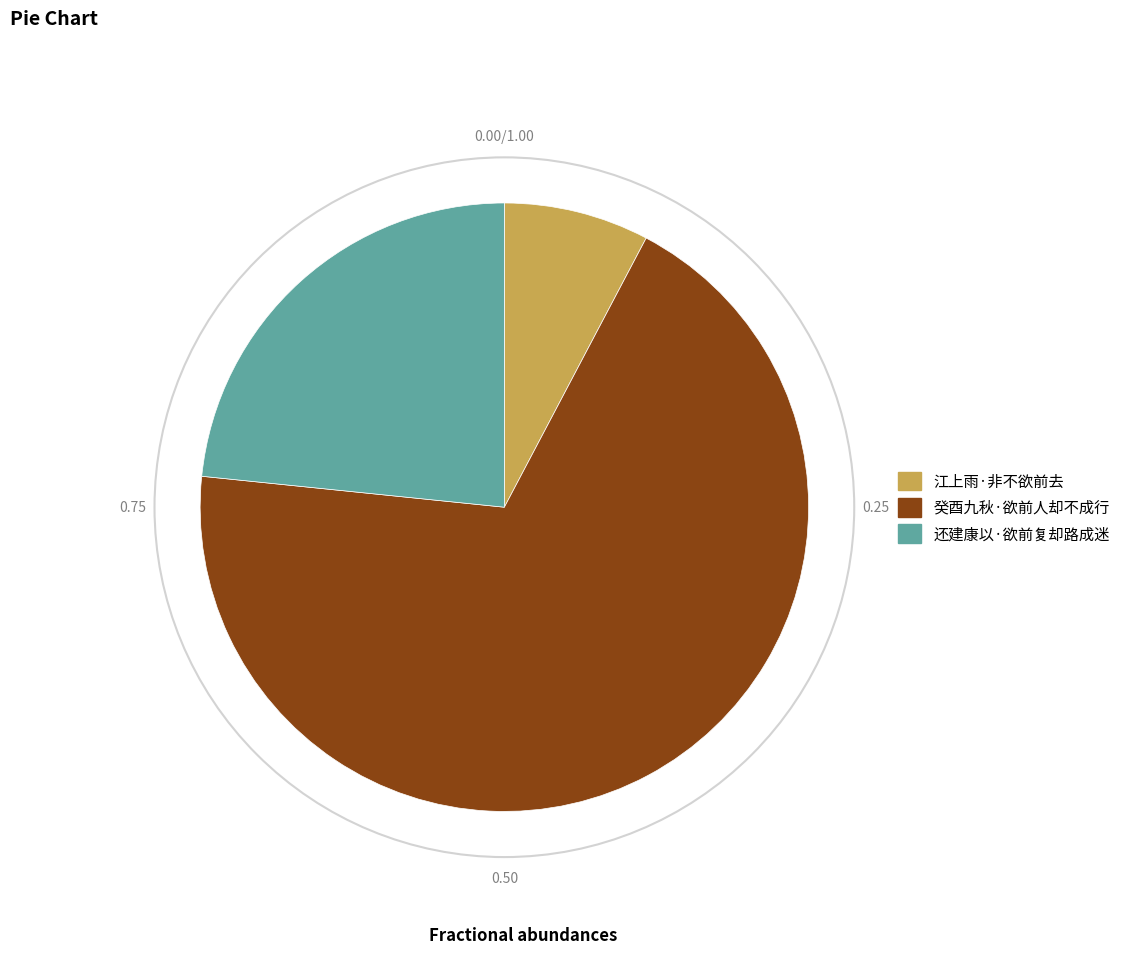

Combined, do 癸酉九秋·欲前人却不成行 and 江上雨·非不欲前去 account for over 50%?

Yes